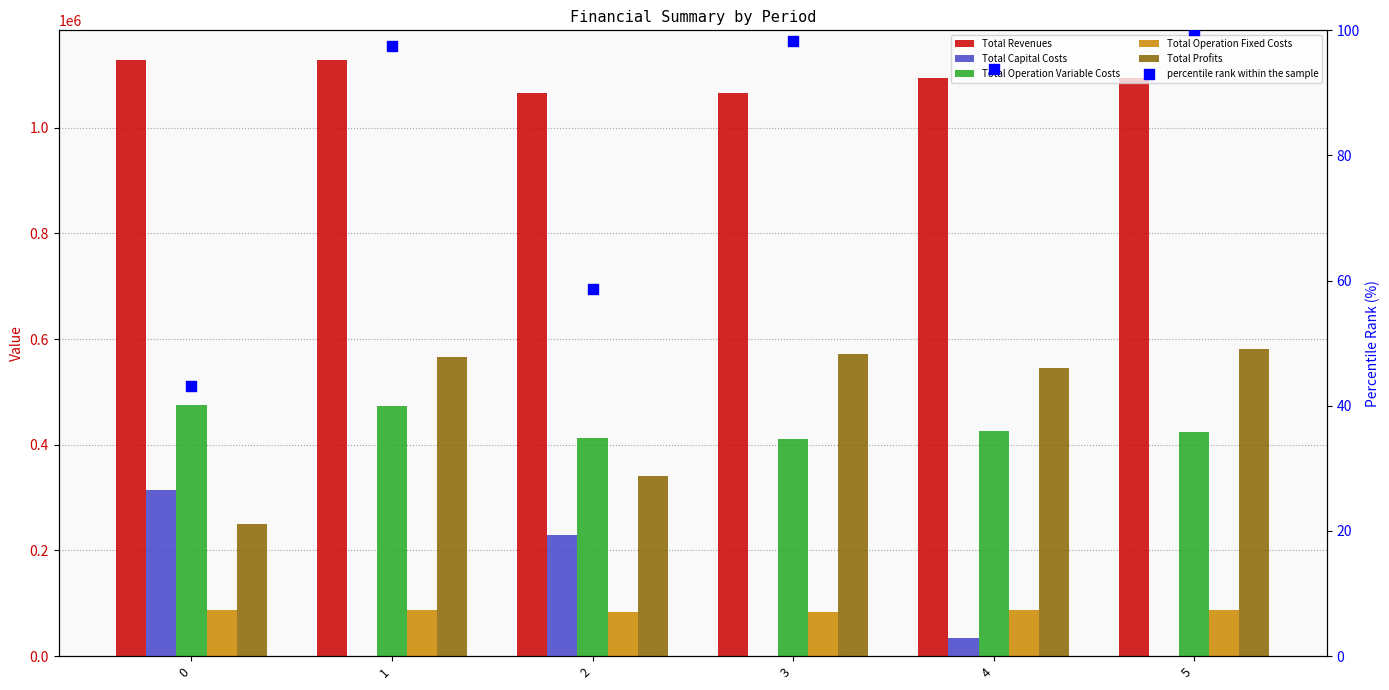

Which series reaches the minimum Y coordinate?

Total Capital Costs